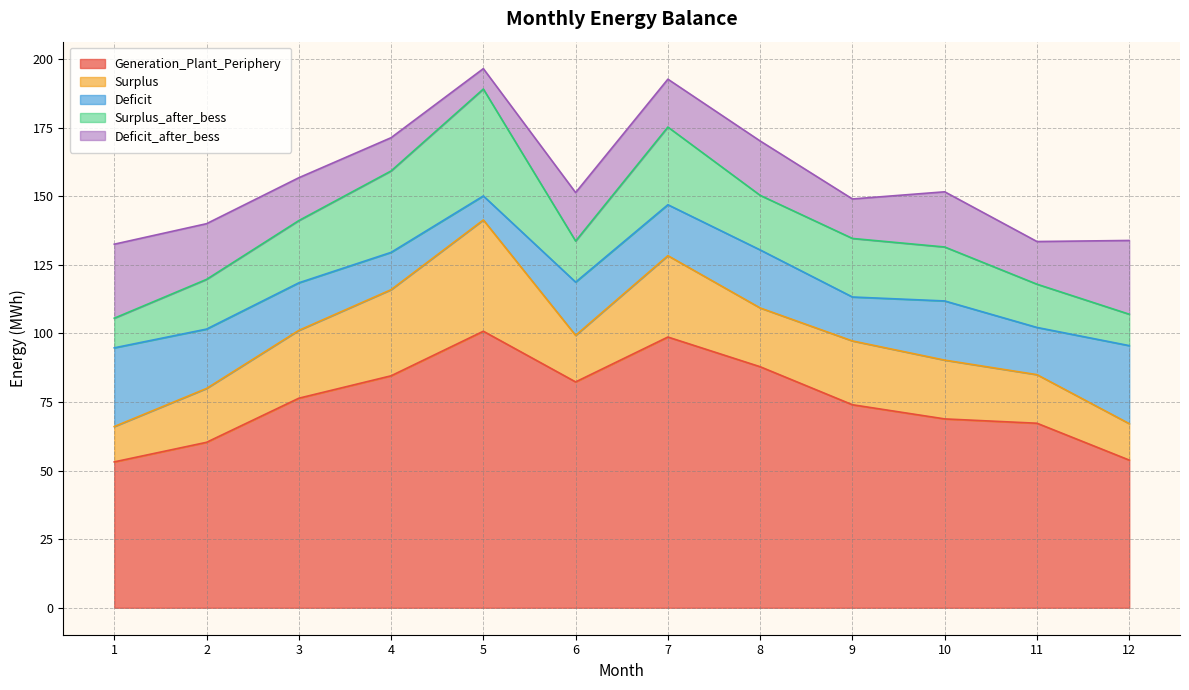

What is the sum of the Deficit values at 1 and 9?

44.7